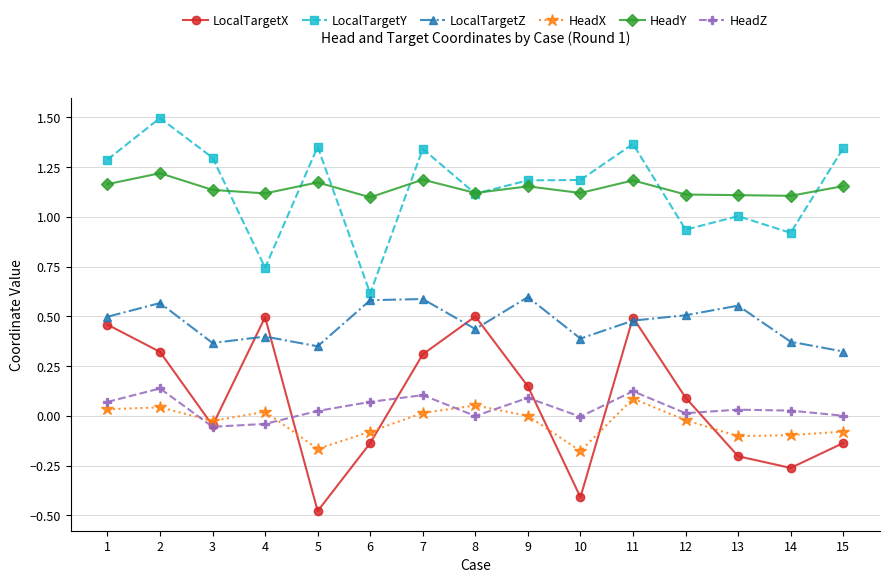

At which category does LocalTargetY reach its first local valley?

4